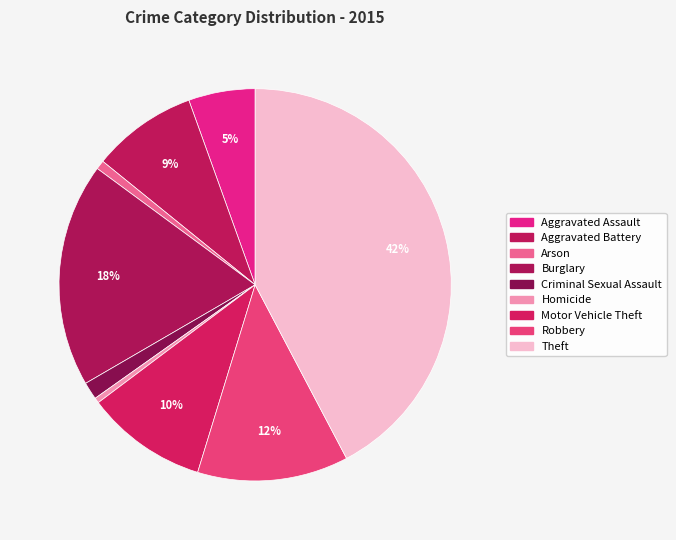

Rank the categories by value from lowest to highest.

Homicide, Arson, Criminal Sexual Assault, Aggravated Assault, Aggravated Battery, Motor Vehicle Theft, Robbery, Burglary, Theft